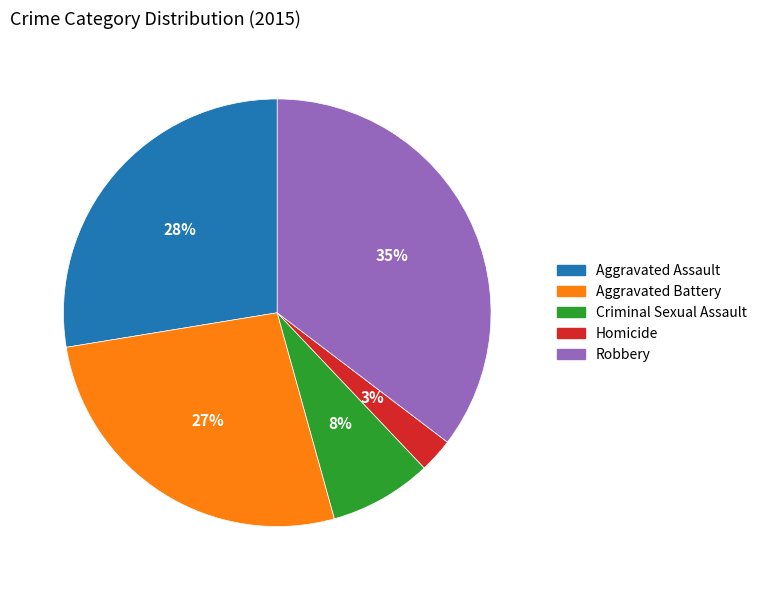

True or false: Robbery accounts for 35% of the total.

True